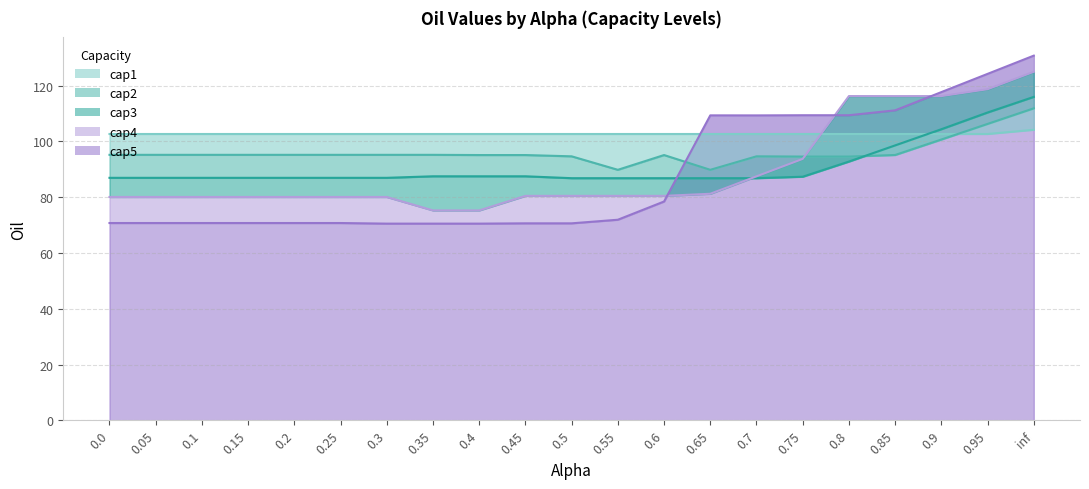

The value of cap5 at 0.0 is 27.1. True or false?

False